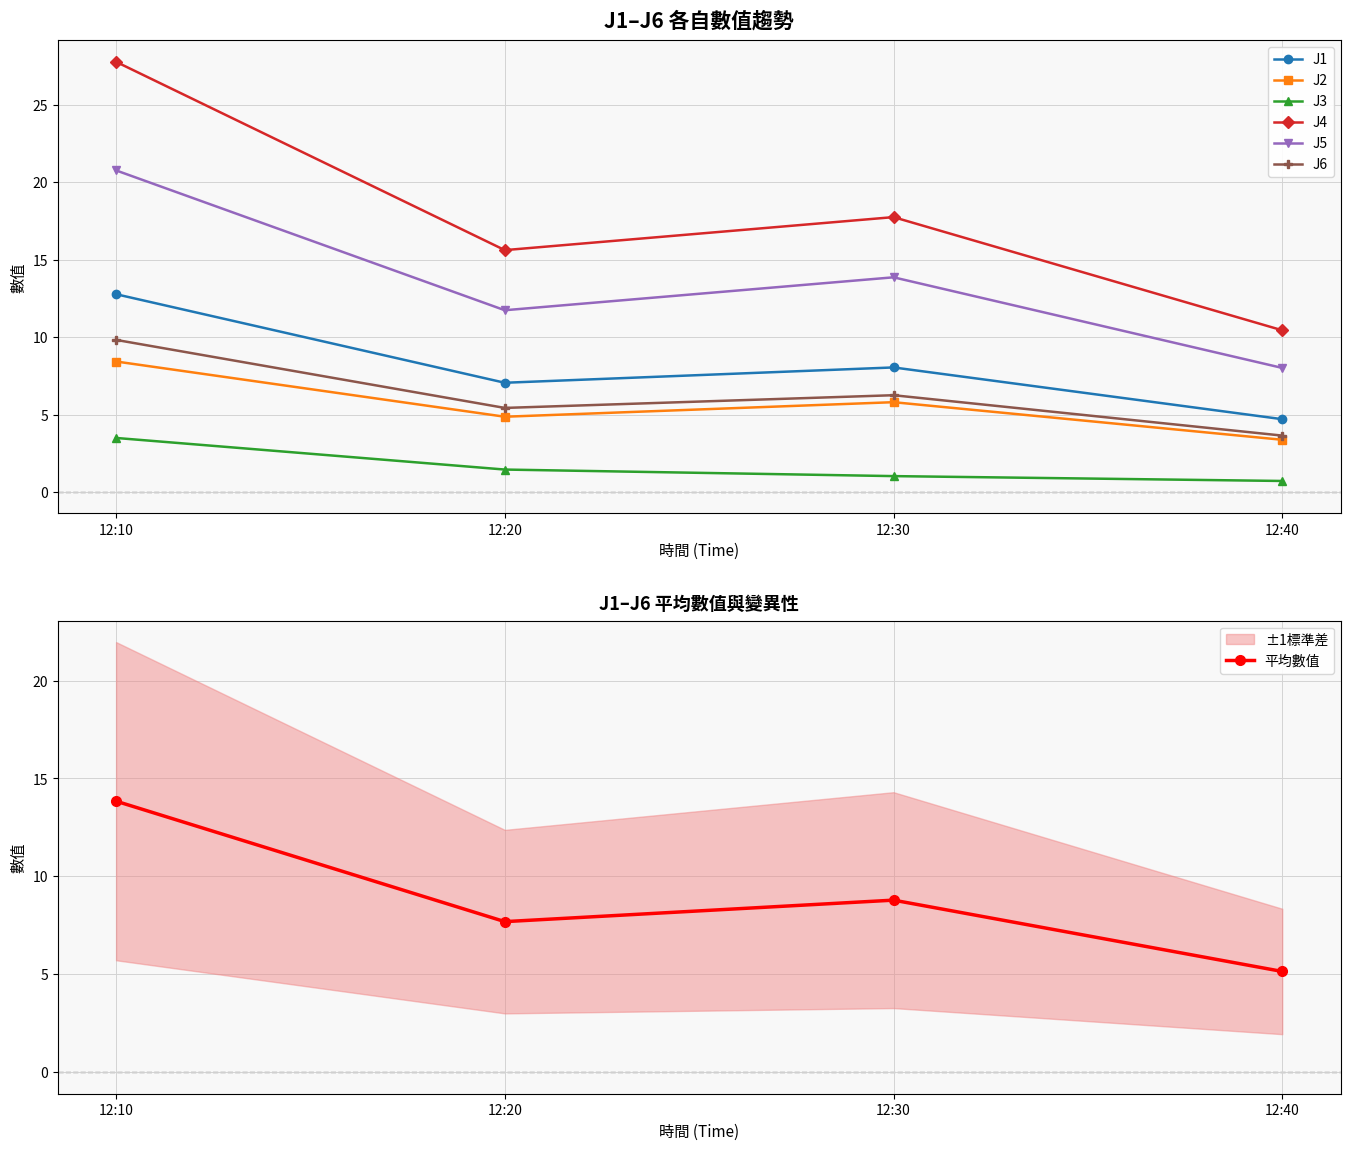

What are all the series names shown in the legend?

J1, J2, J3, J4, J5, J6